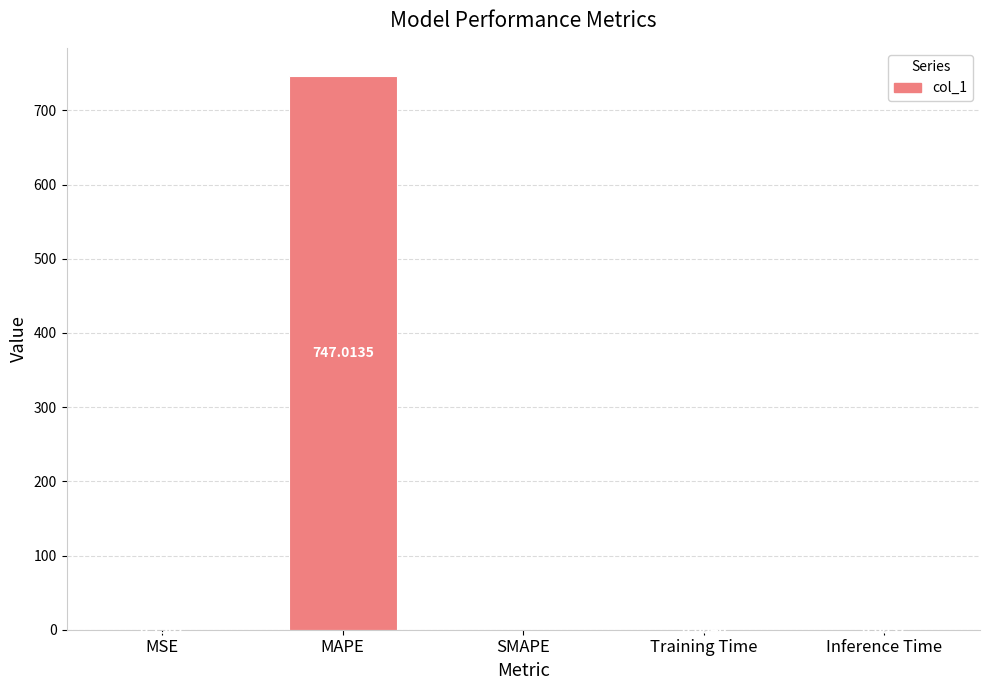

At which category does the chart reach its peak across all series?

MAPE